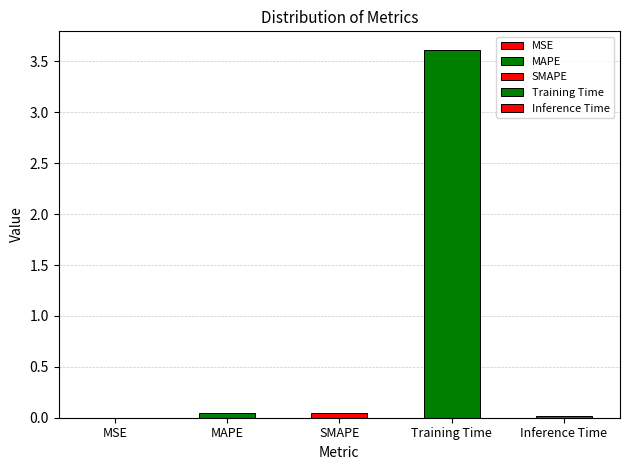

True or false: the data shows 3.6 at Training Time.

True